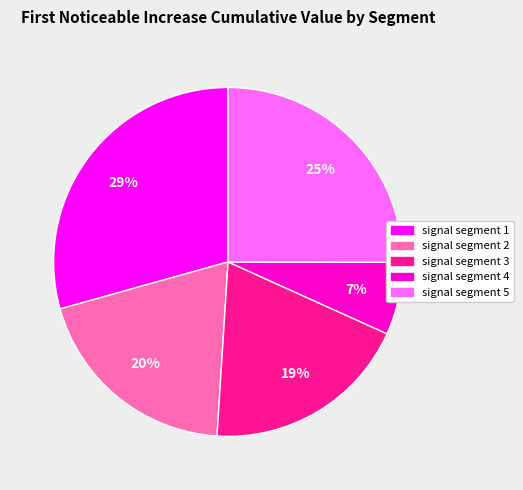

Is it true that signal segment 4 is 7% of the pie?

True